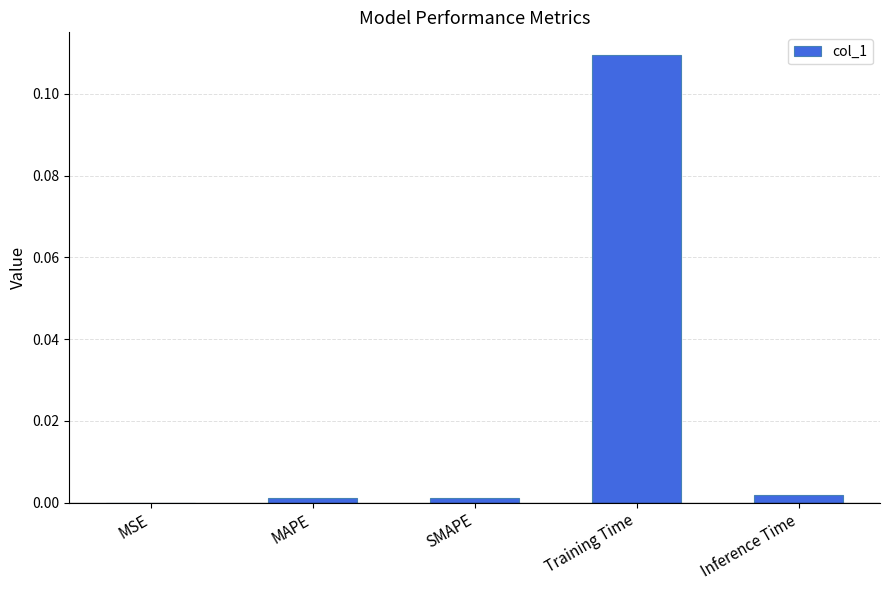

What is the change in value from MAPE to Training Time?

+0.1